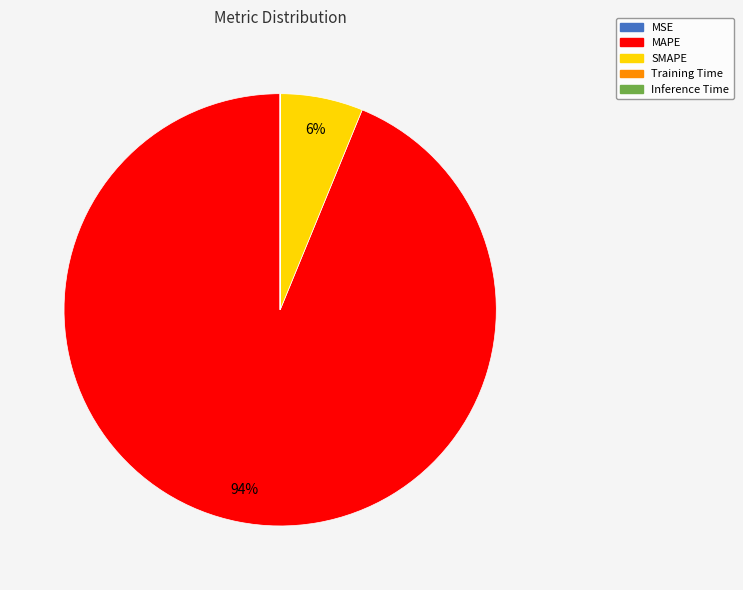

What is the largest slice in the pie chart?

MAPE